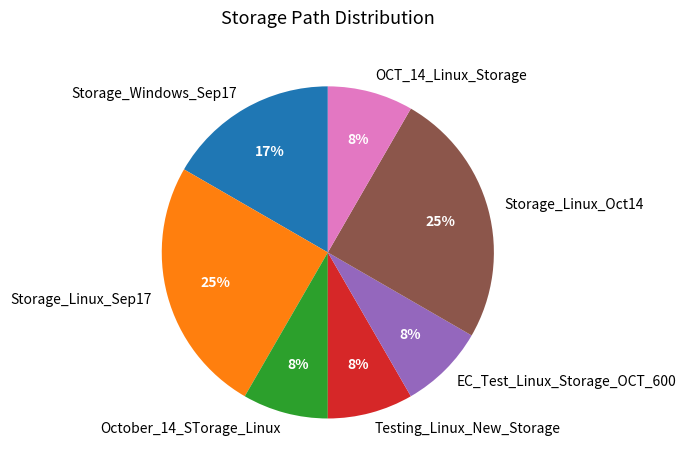

The October_14_STorage_Linux slice represents 8% of the pie. True or false?

True